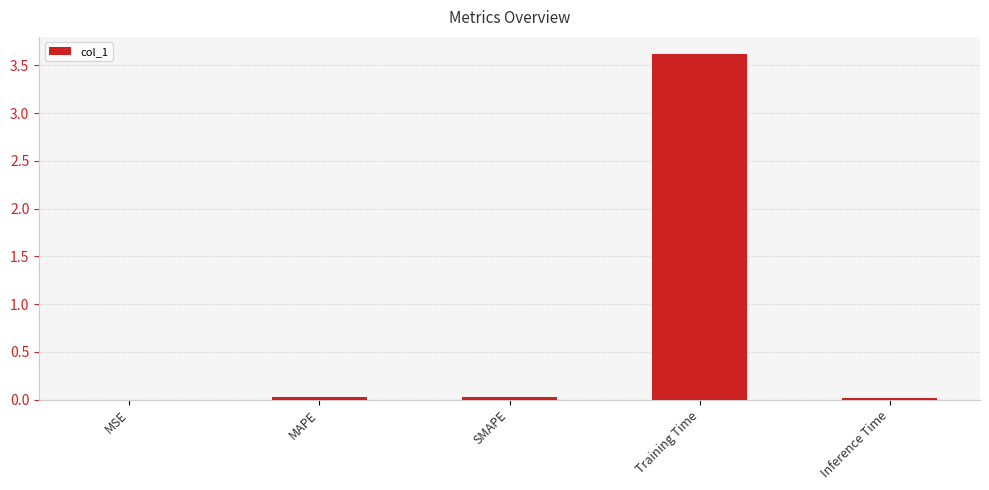

What is the difference between the values at Training Time and MAPE?

3.6